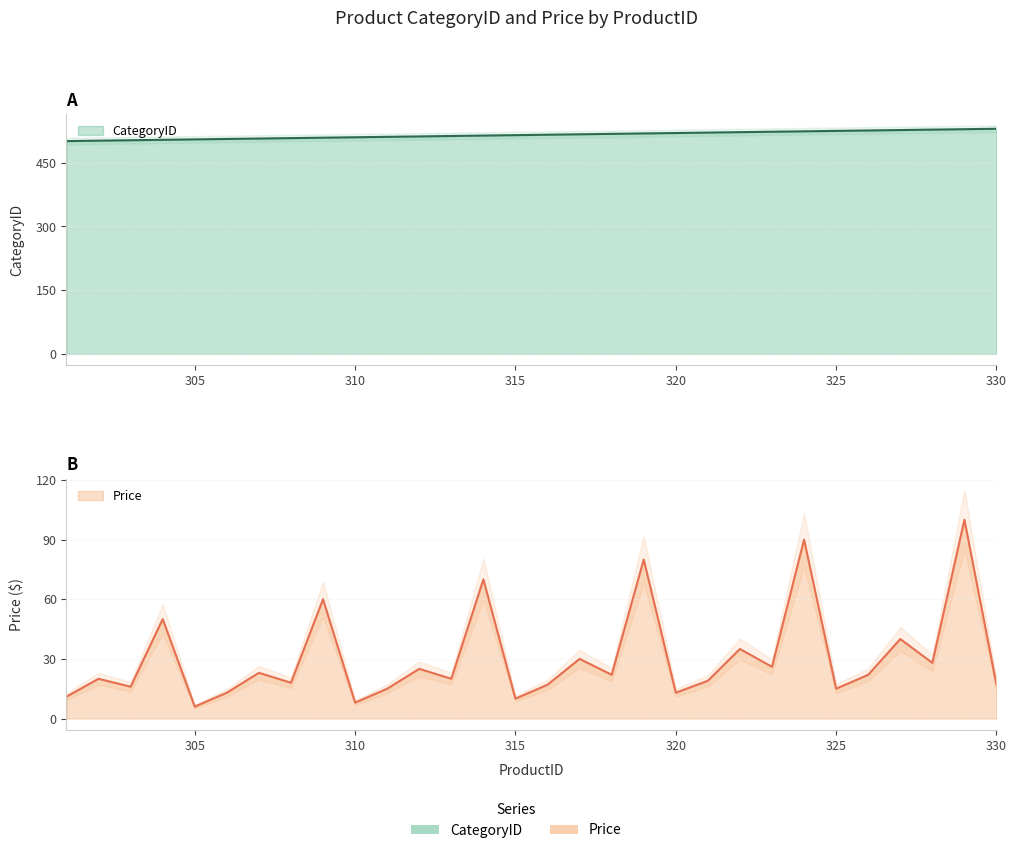

Is the value of Price at 329 greater than the value of CategoryID at 305?

No